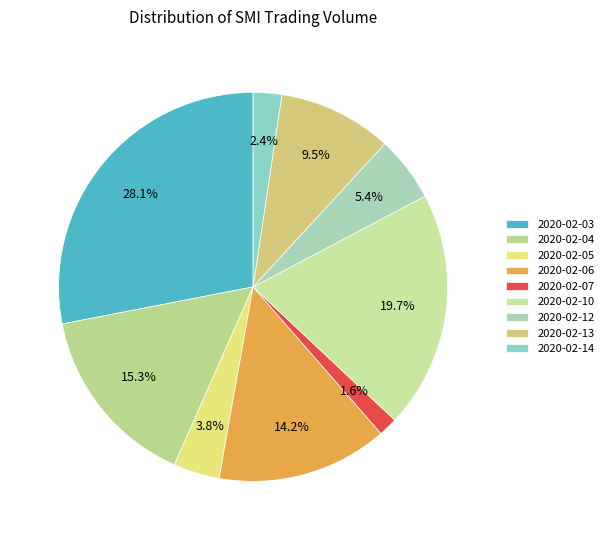

Does 2020-02-13 account for over 50% of the chart?

No